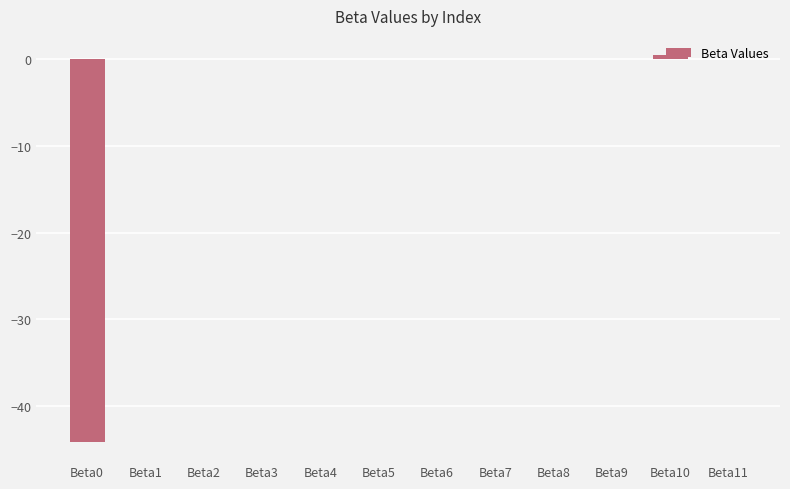

True or false: the data shows -44.1 at Beta0.

True